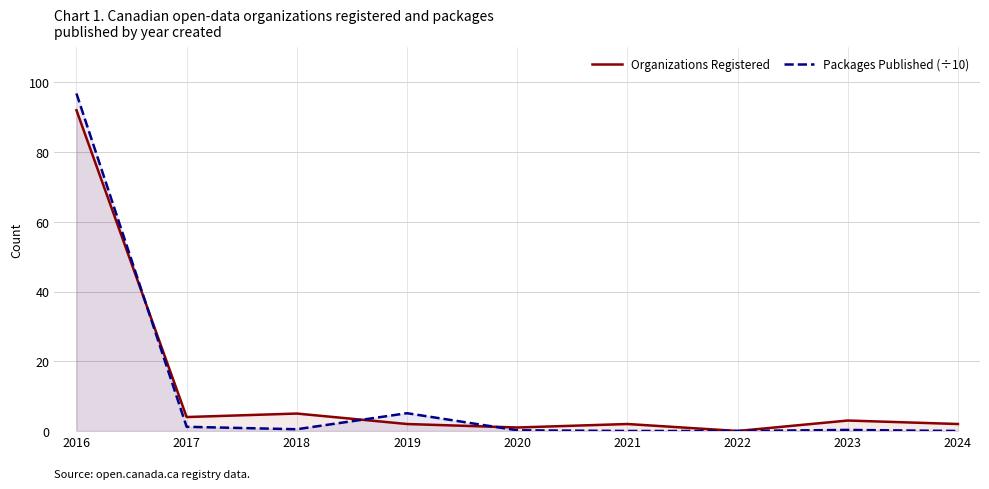

Rank the series by their maximum value, from lowest to highest.

Organizations Registered, Packages Published (÷10)